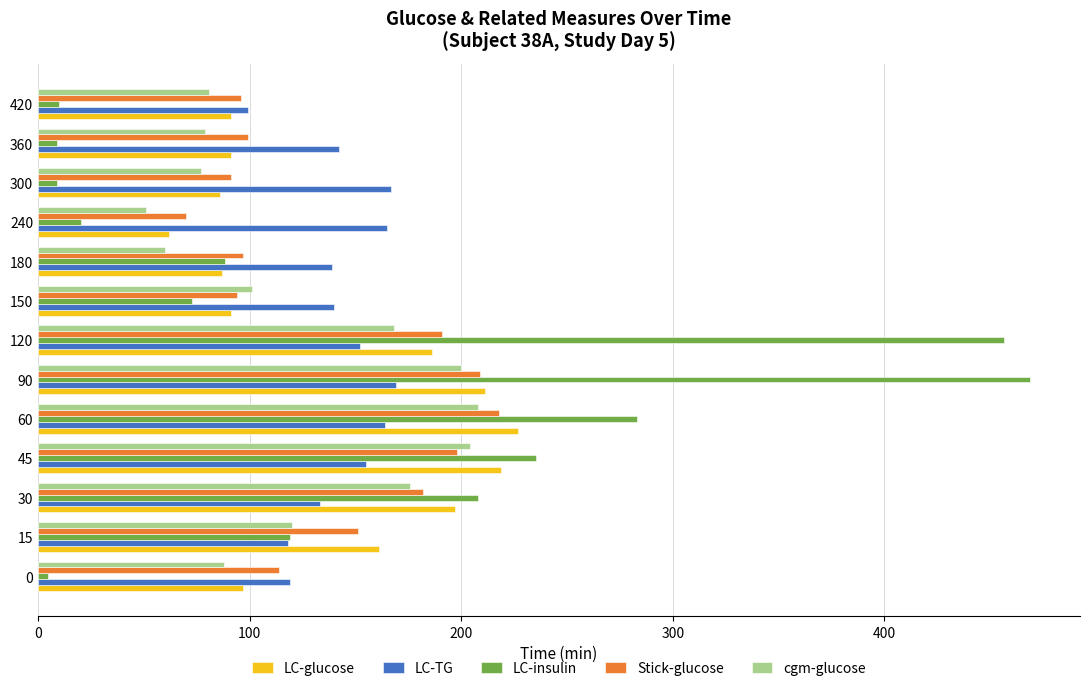

What is the sum of all LC-TG values?

1862.0